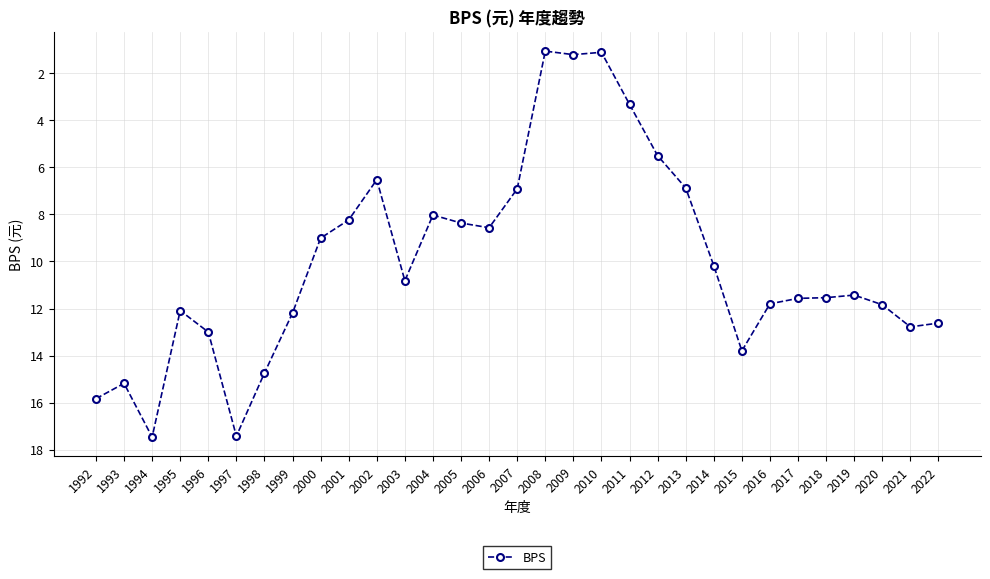

True or false: the data shows 0.5 at 2010.

False